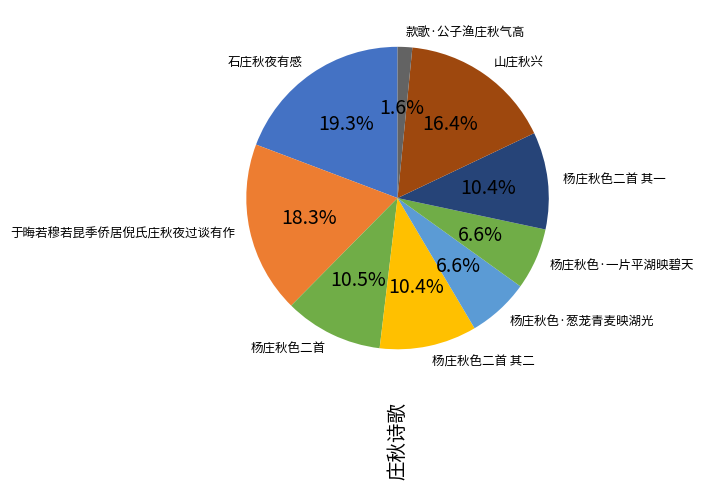

Is it true that 杨庄秋色二首 is 21% of the pie?

False